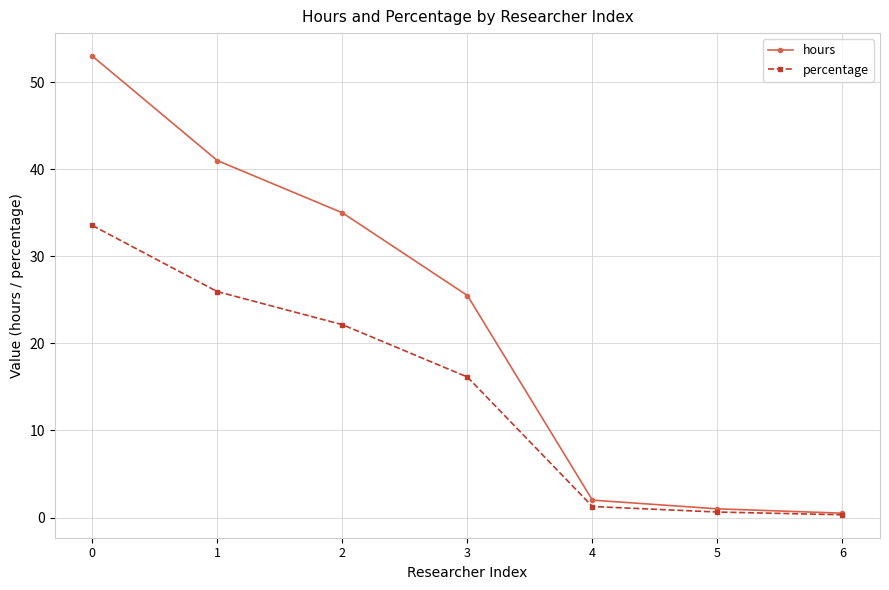

The hours series shows 23.8 at 2. True or false?

False